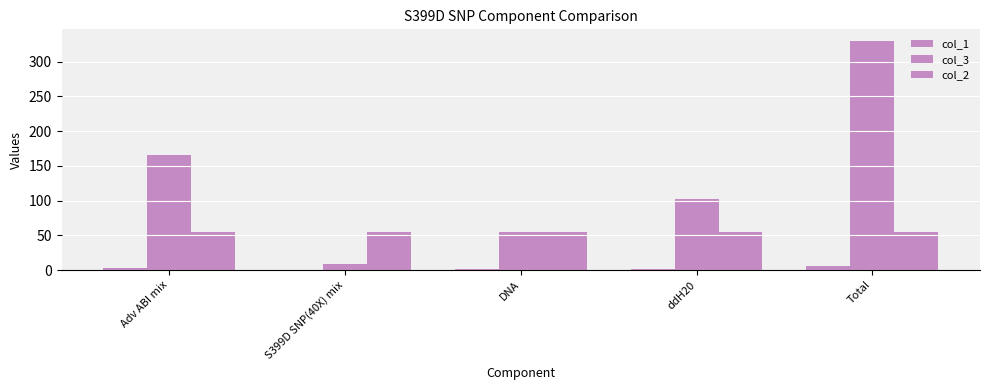

The value of col_1 at S399D SNP(40X) mix is 0.2. True or false?

False